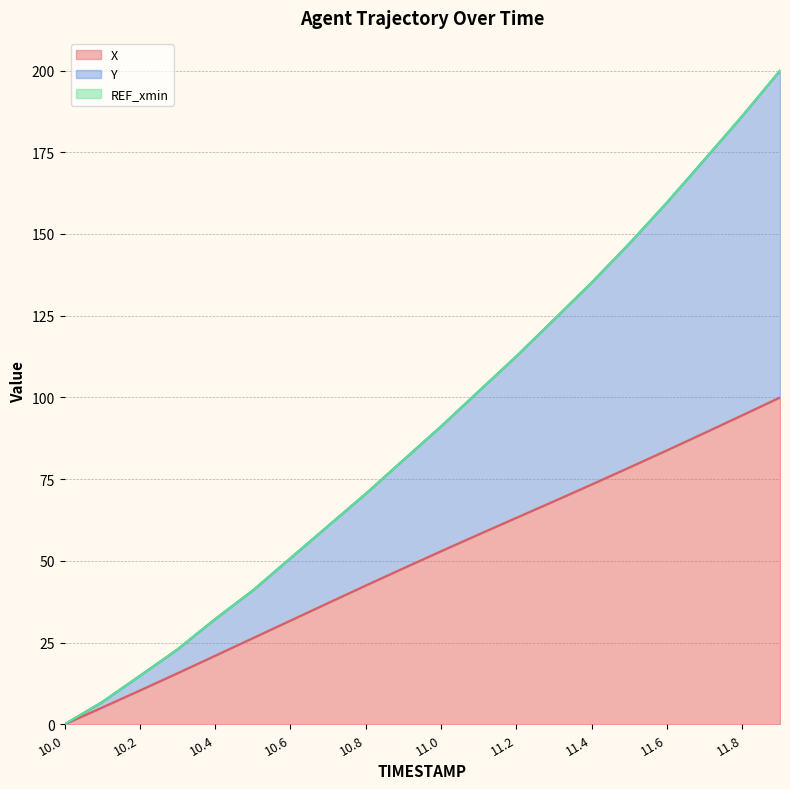

What is the difference between the second highest and minimum values in the X series?

94.6